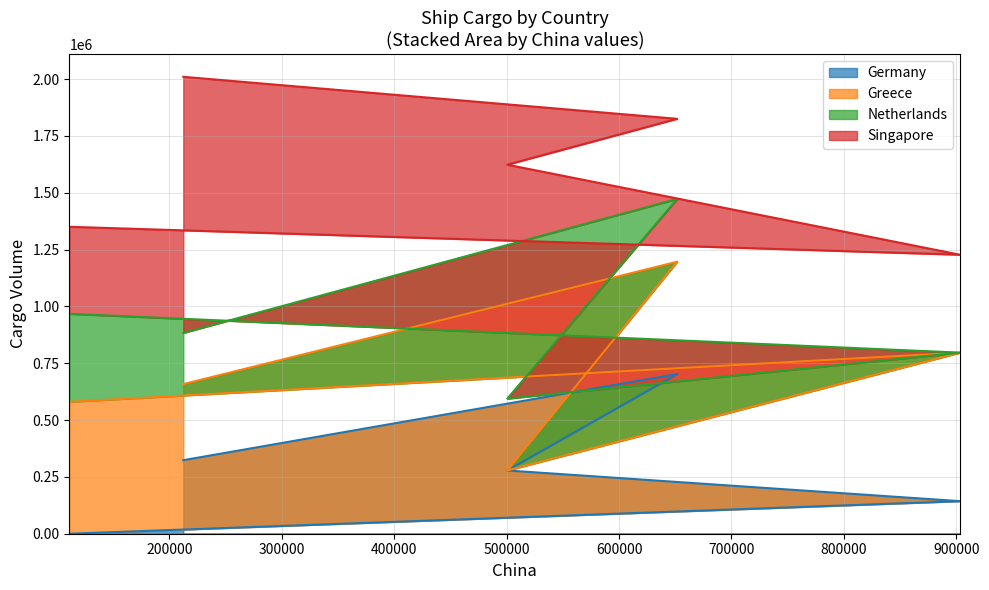

How many data points does each series have?

5